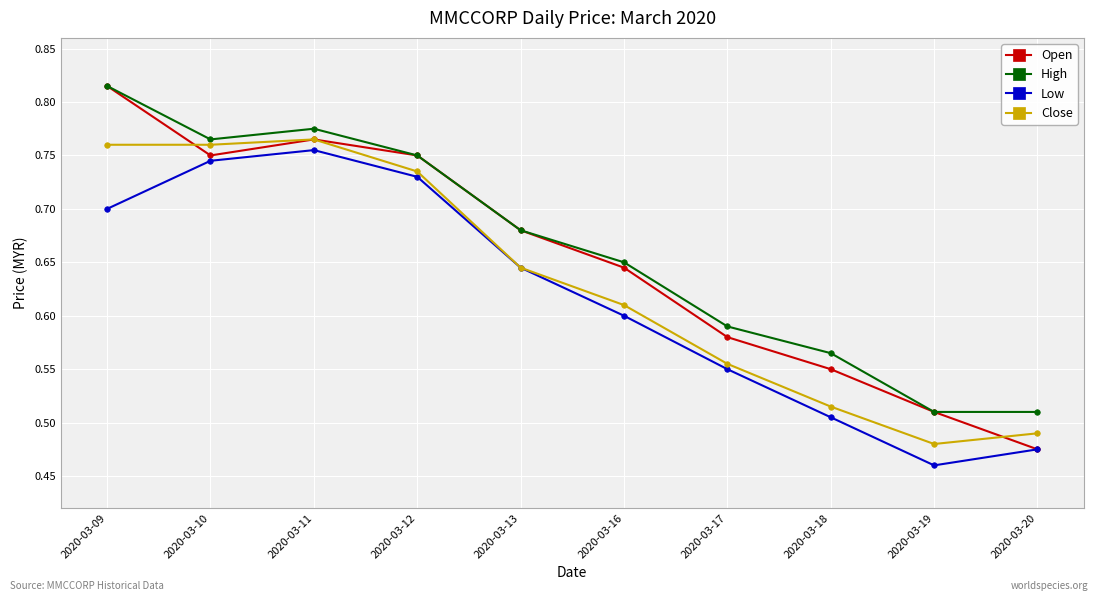

True or false: High and Close cross at least once.

False